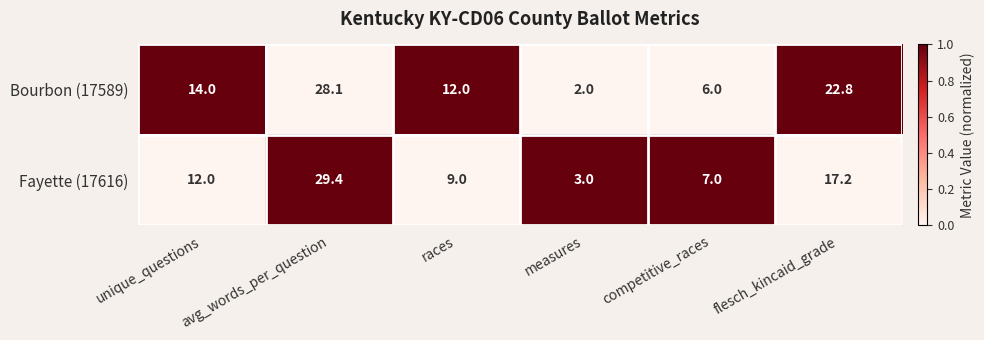

What value does the Bourbon (17589) series have at competitive_races?

6.0